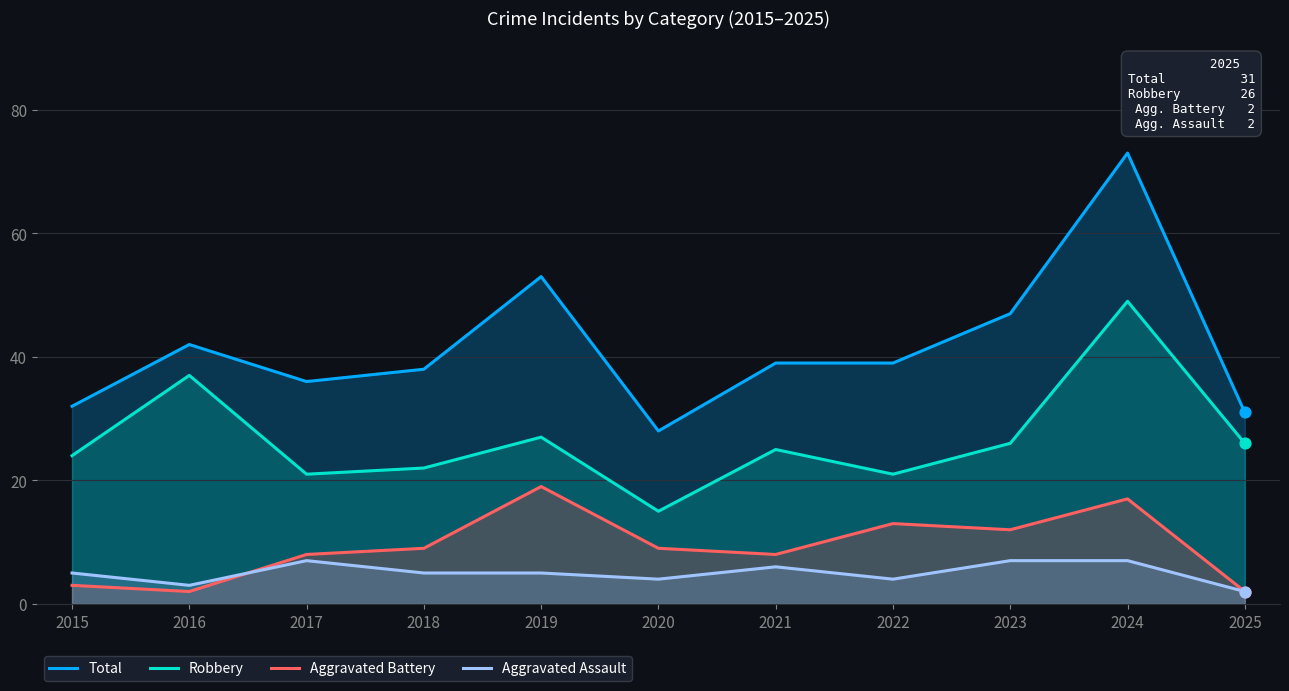

Which series has the largest total across all categories?

Total